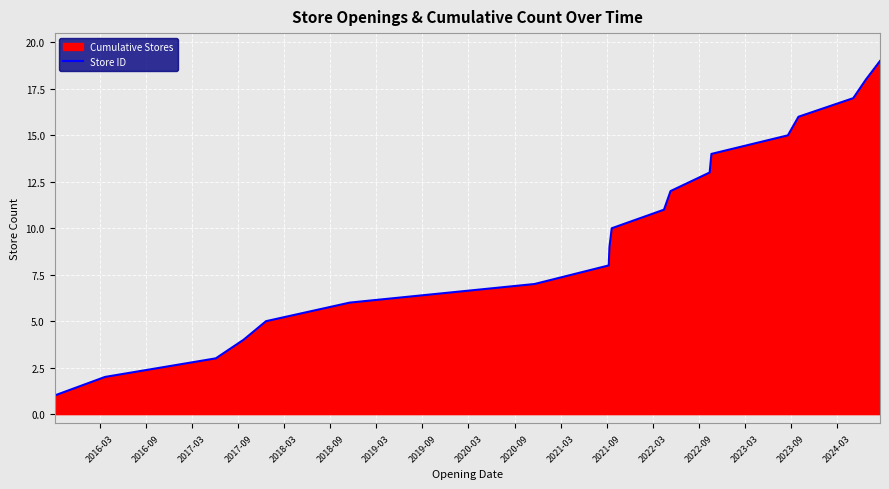

What is the greatest value displayed?

19